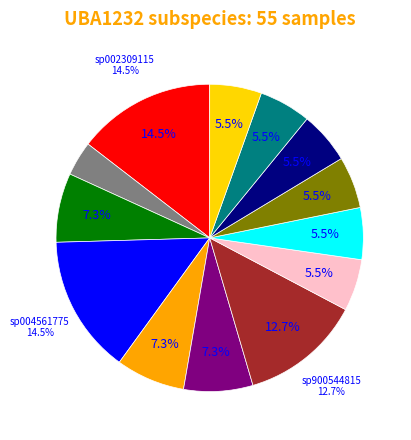

Is it true that sp902769525 is 5% of the pie?

True